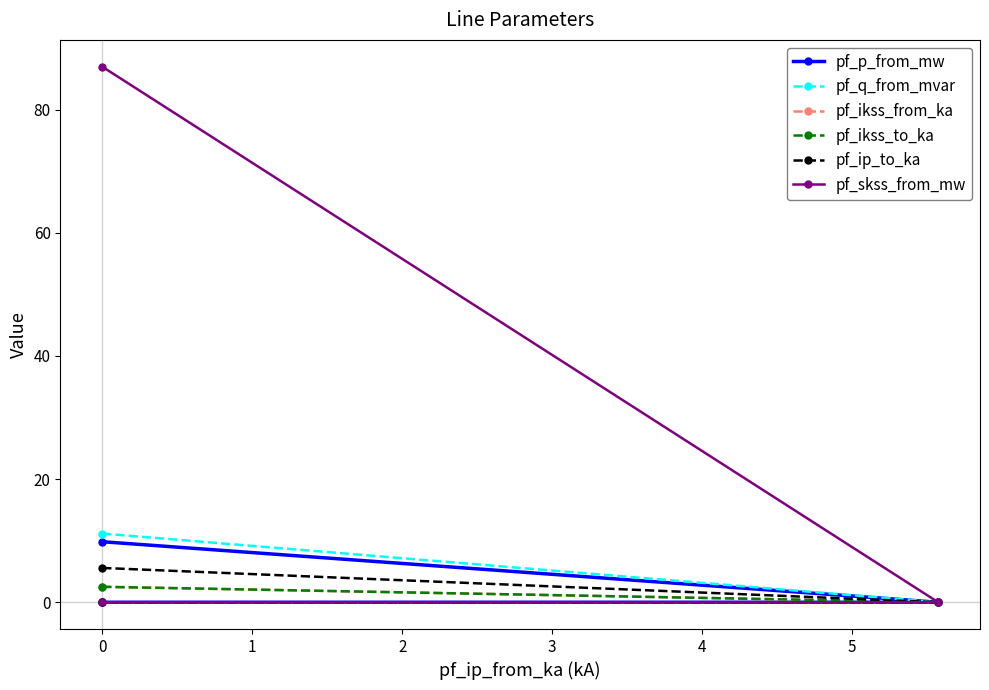

Which series has the largest total across all categories?

pf_skss_from_mw